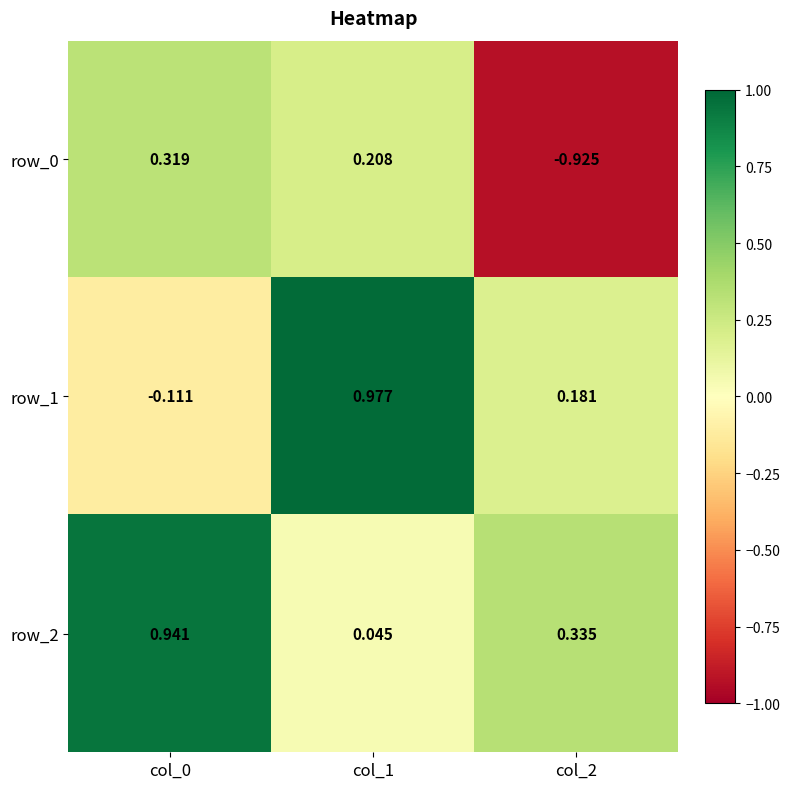

Which series has the largest total across all categories?

row_2